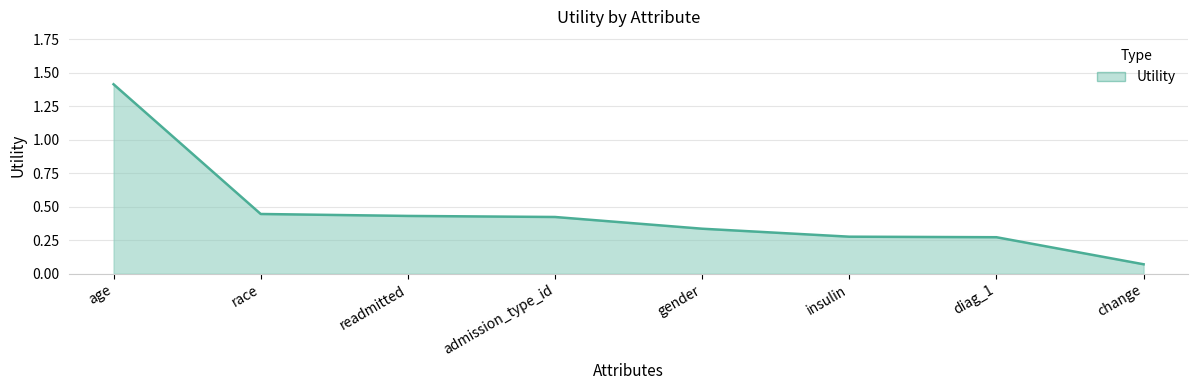

Which category has the lowest value across all series?

change